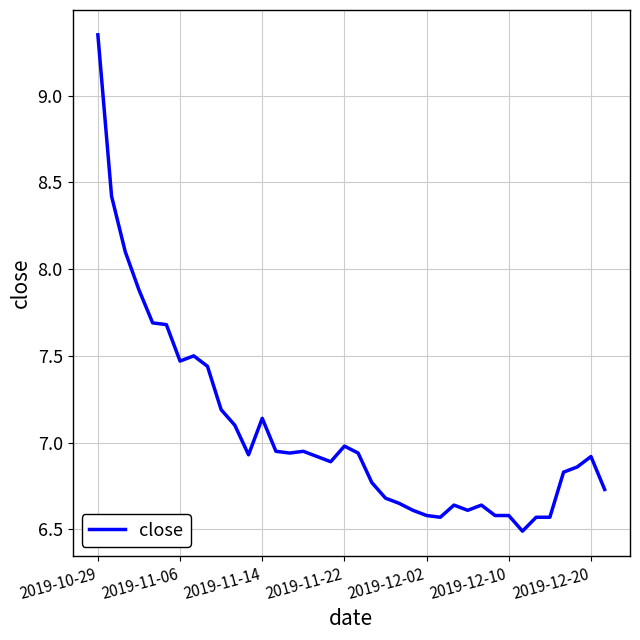

What is the minimum value shown in the chart?

6.5